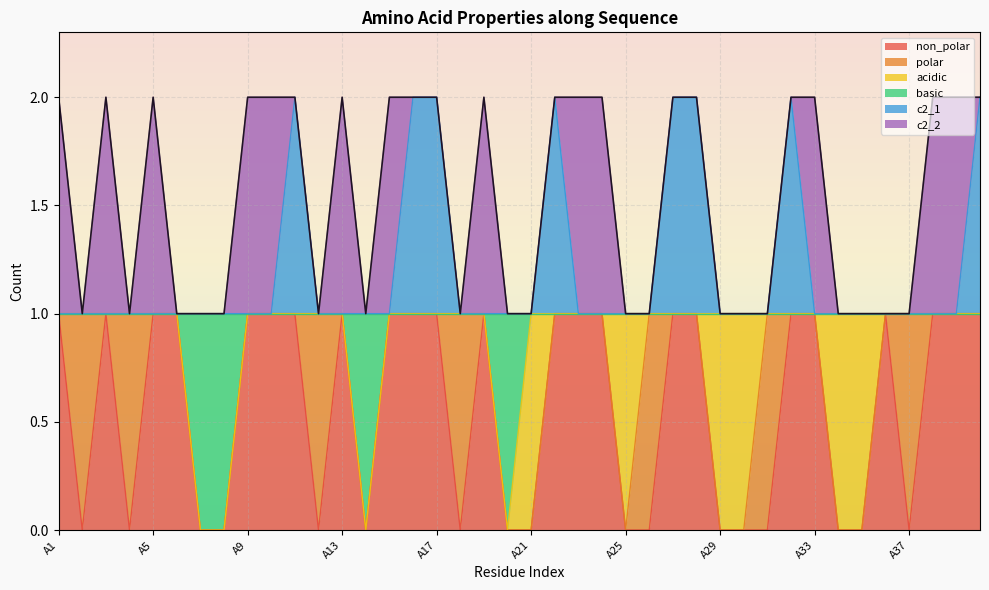

What is the difference between the second highest and second lowest values in the non_polar series?

1